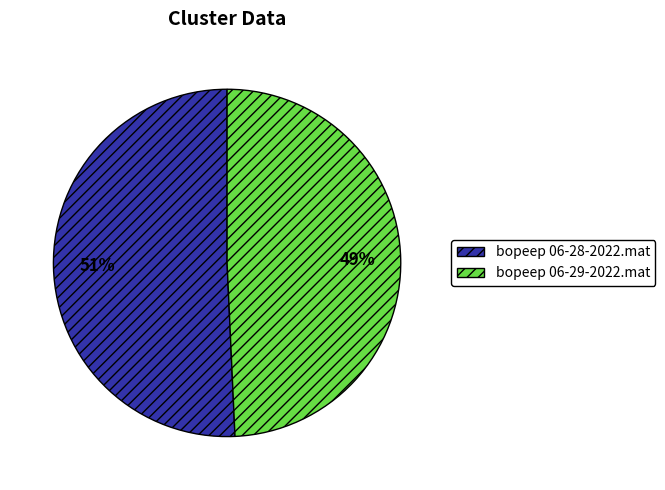

What percentage is the bopeep 06-28-2022.mat slice, to the nearest percent?

51%